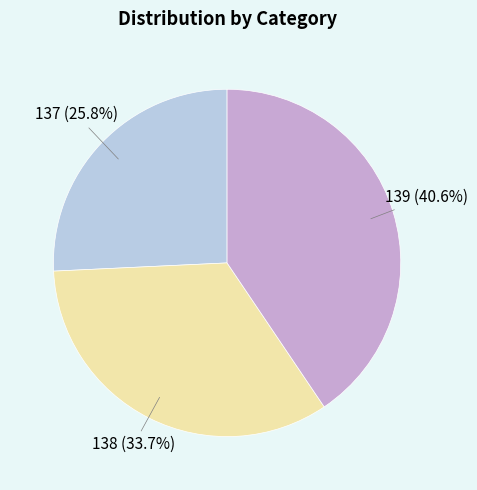

Count the number of slices in the pie.

3